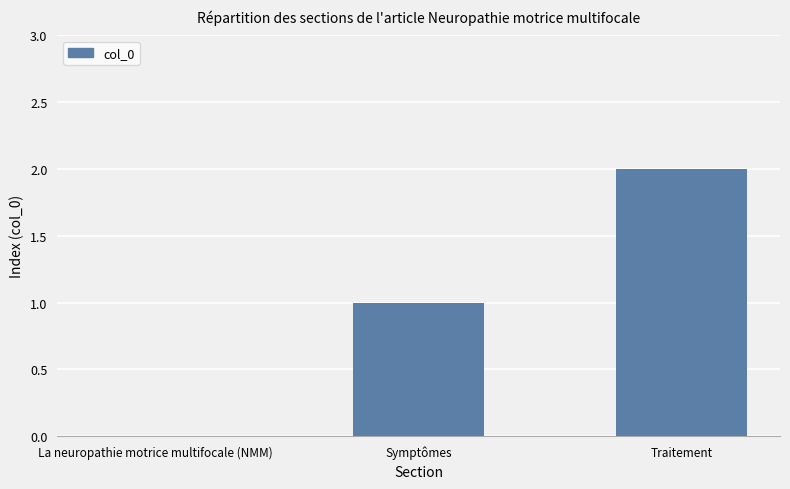

The chart shows a value of 1 at Traitement. True or false?

False